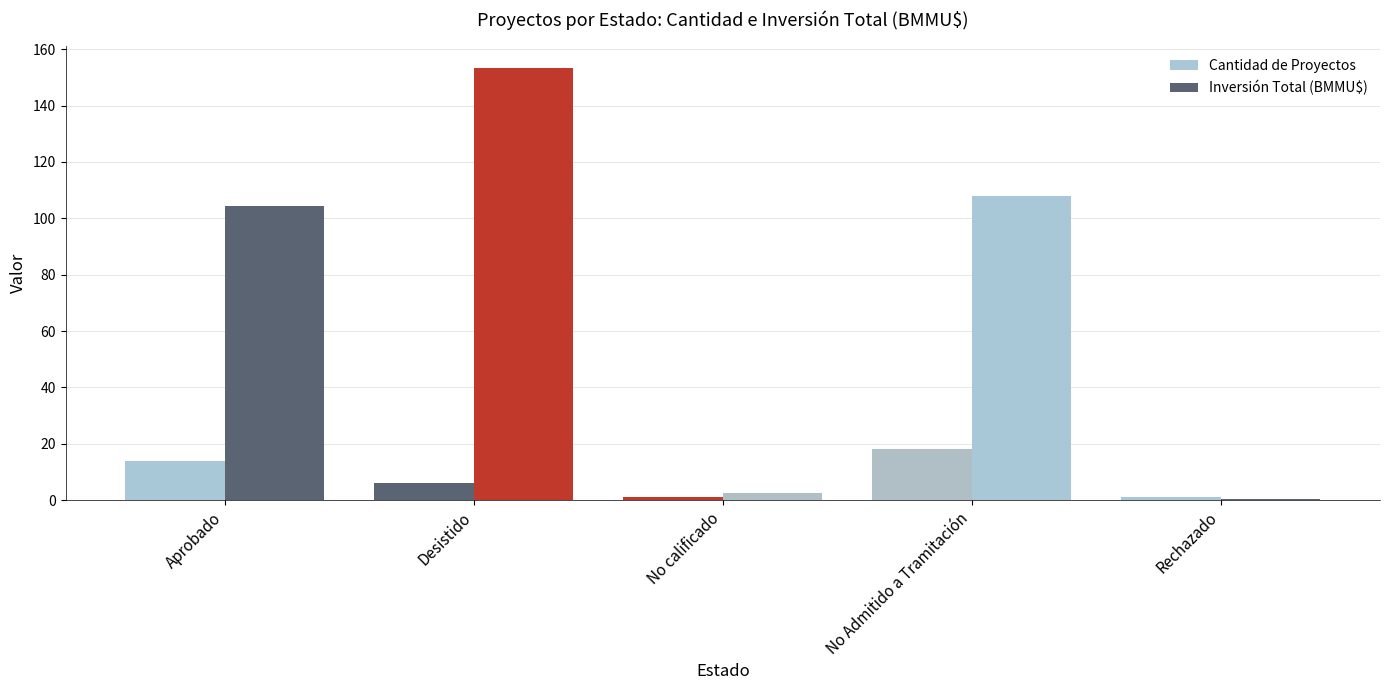

How many distinct data groups are displayed?

2